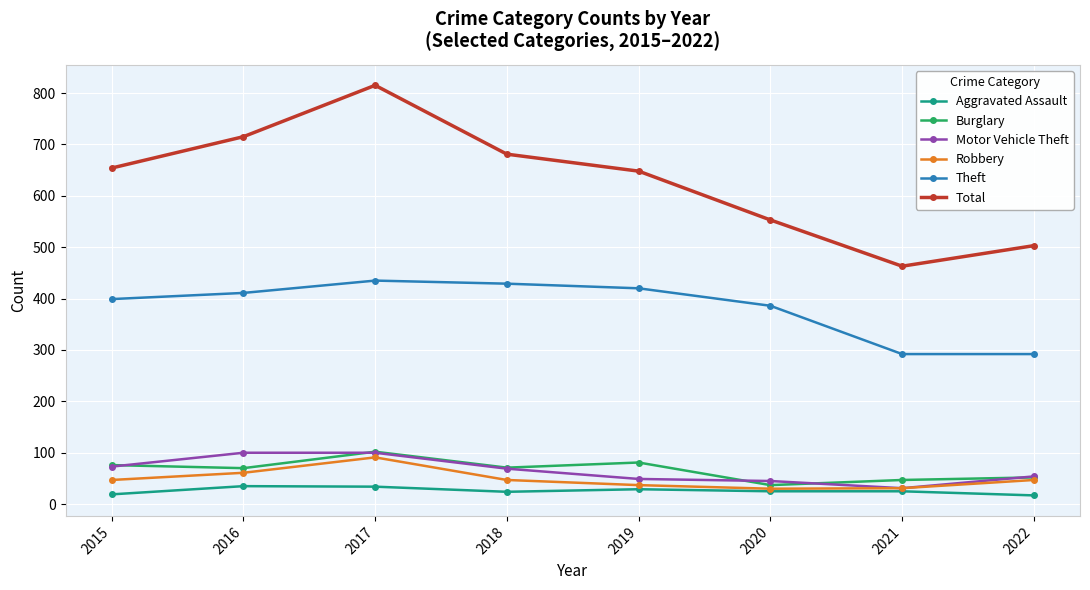

What is the value of the Theft point at the 5th from the left?

420